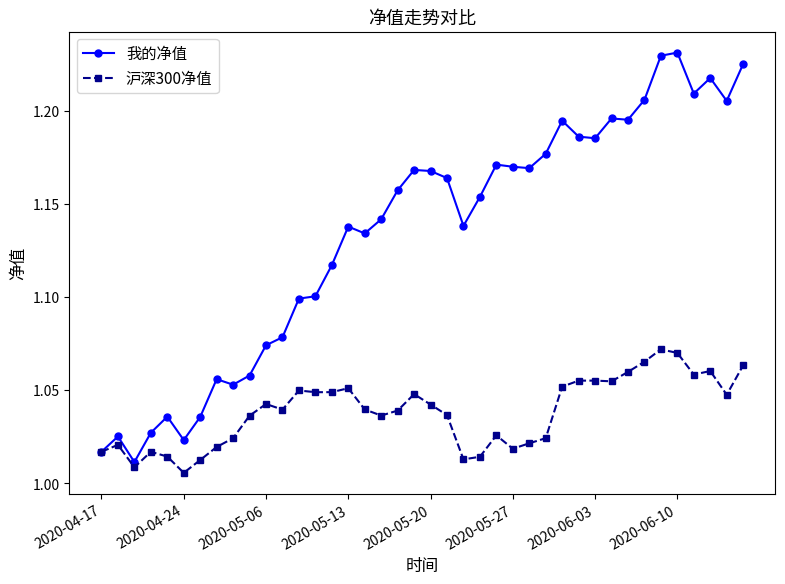

Which series has the largest range (max minus min)?

我的净值